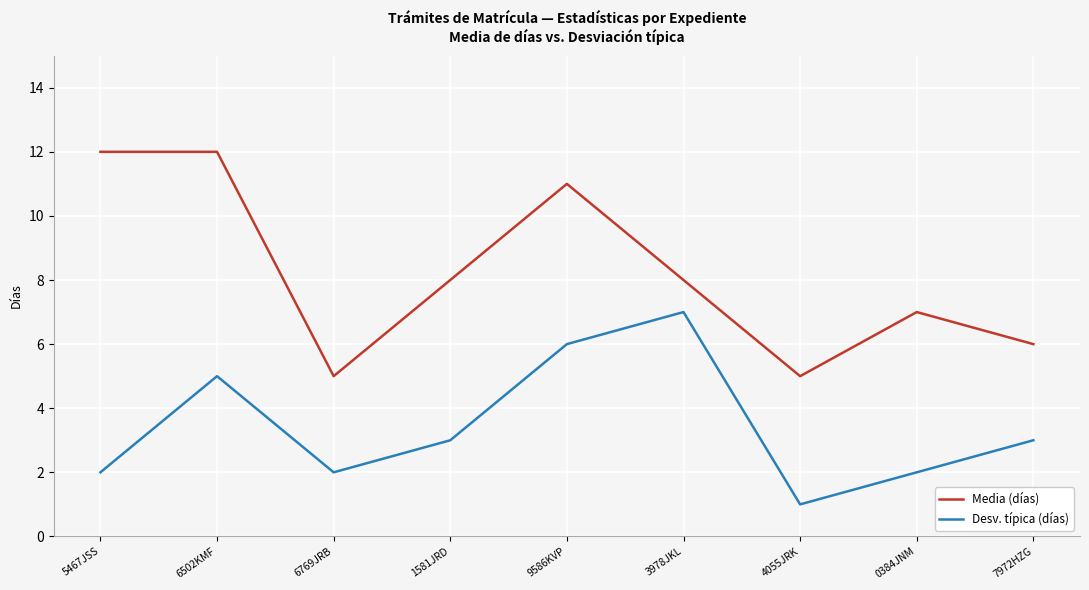

What position from the right is 9586KVP?

5